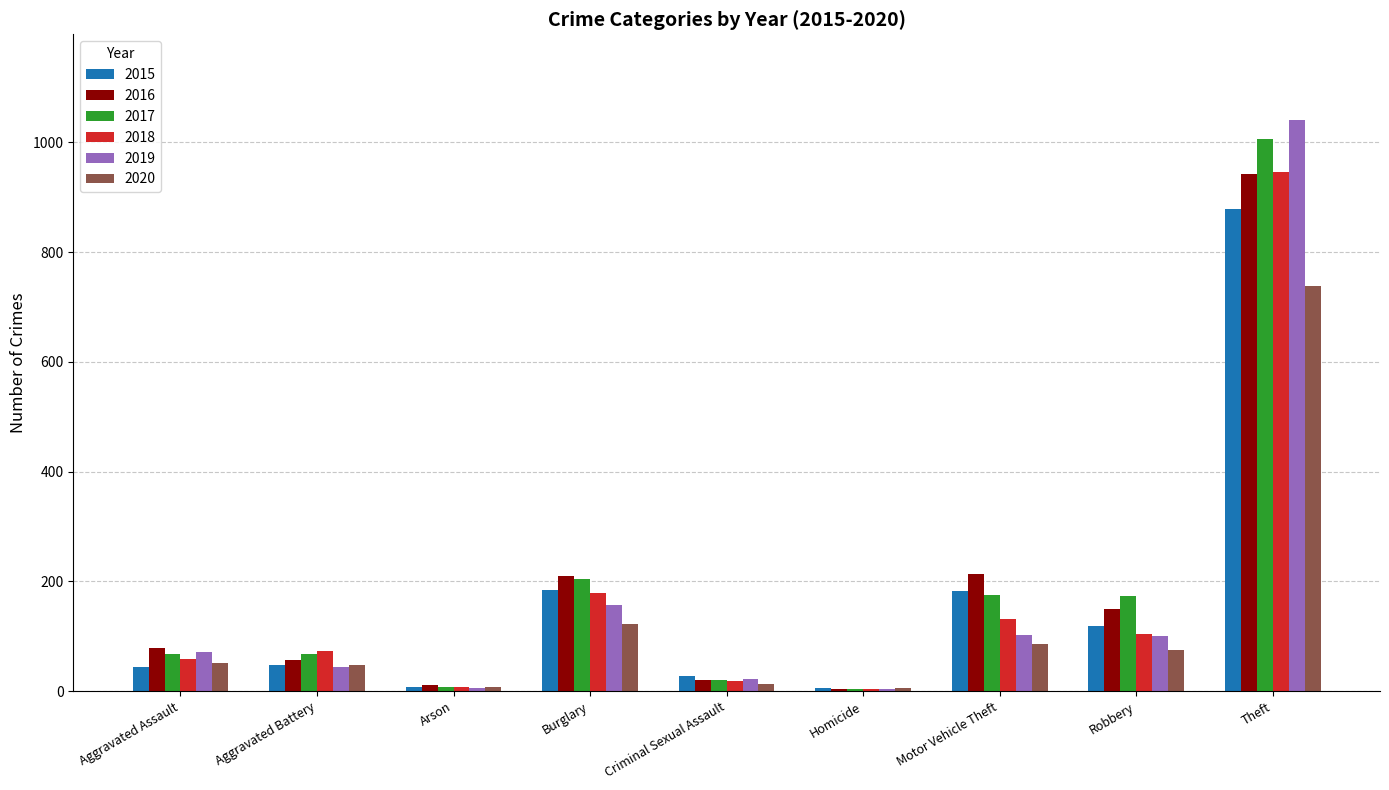

Which series has the largest range (max minus min)?

2019